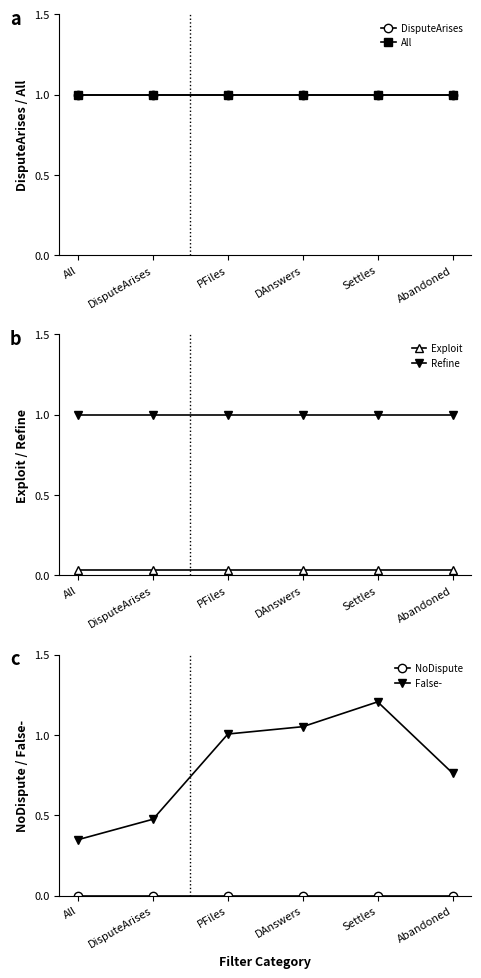

Which category has the lowest value across all series?

All